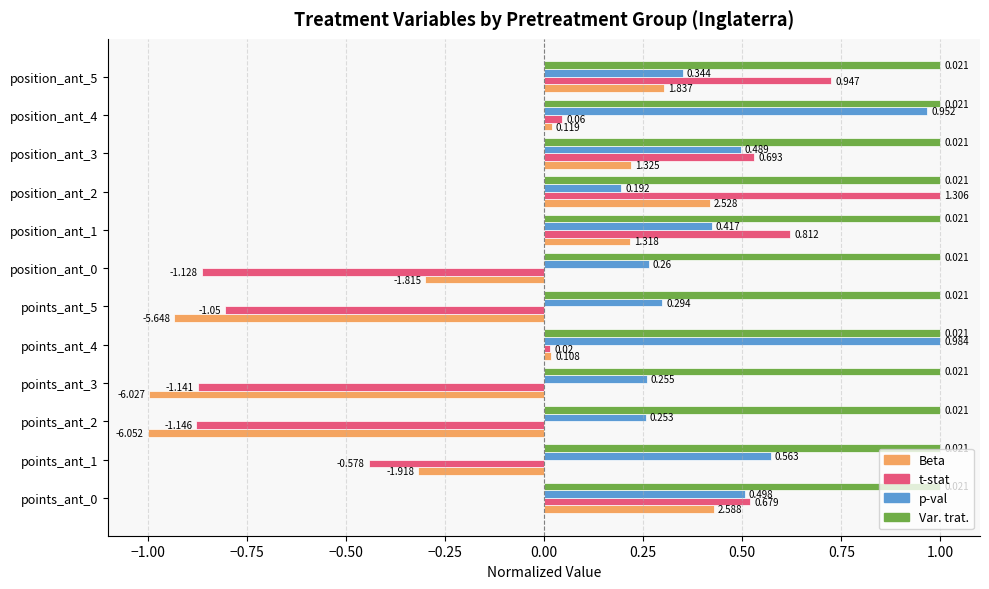

Which series has the largest range (max minus min)?

t-stat